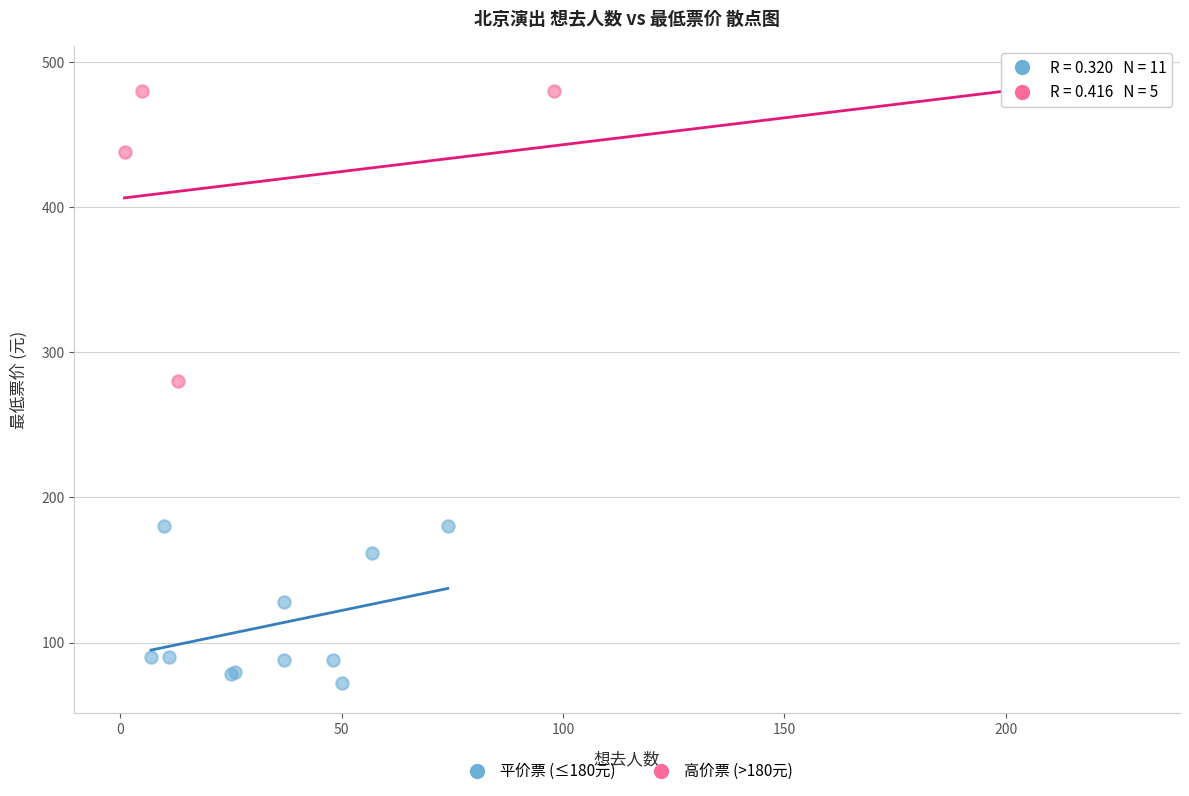

Which series has the widest spread of Y values?

高价票 (>180元)